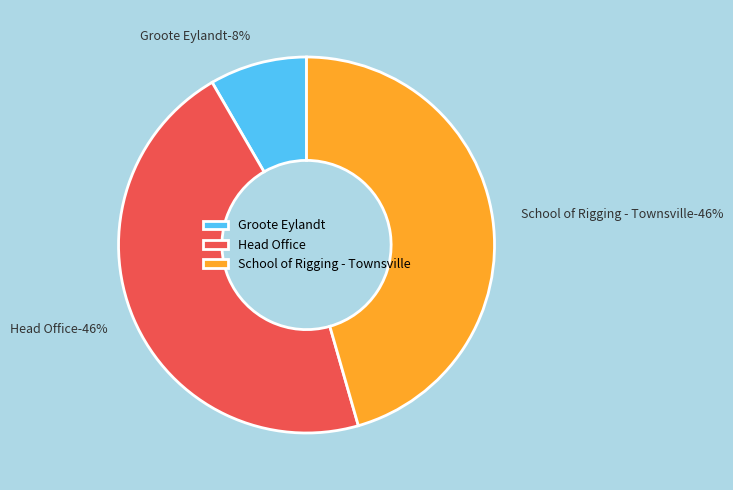

Is there a majority slice in this chart?

No